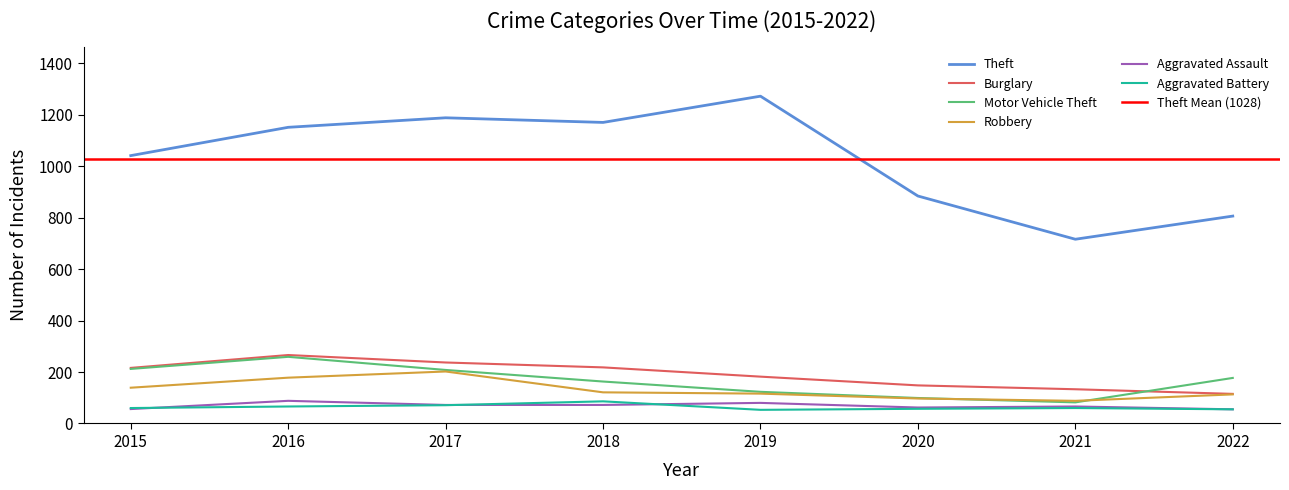

How many data points does each series have?

8